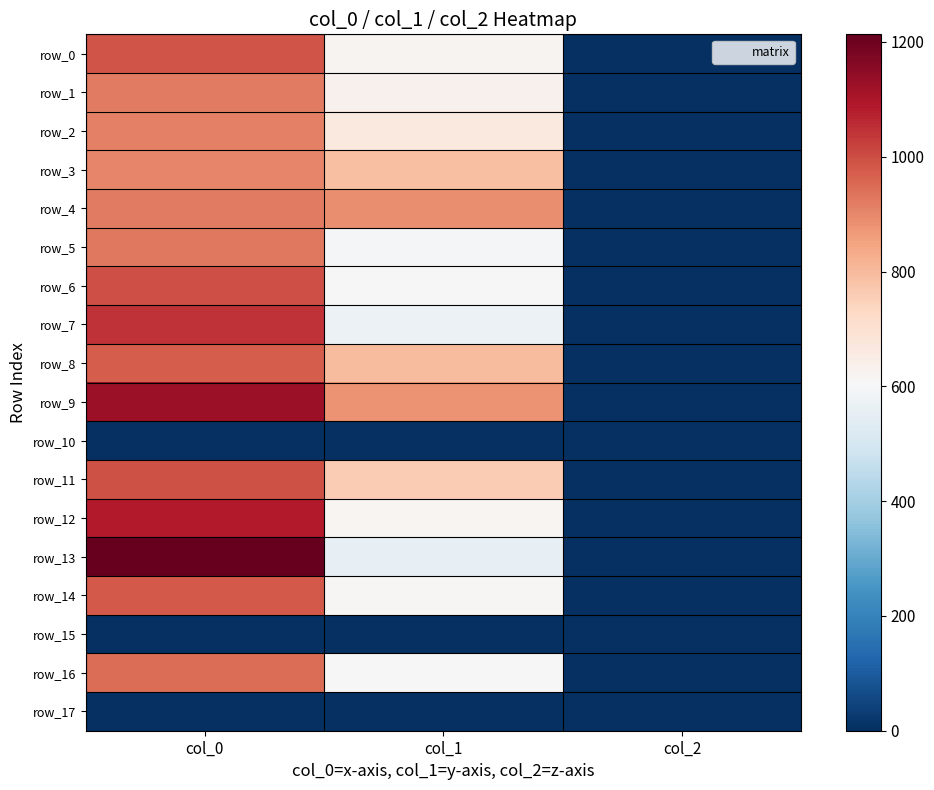

Is it true that row_13 equals 2.0 at col_2?

True